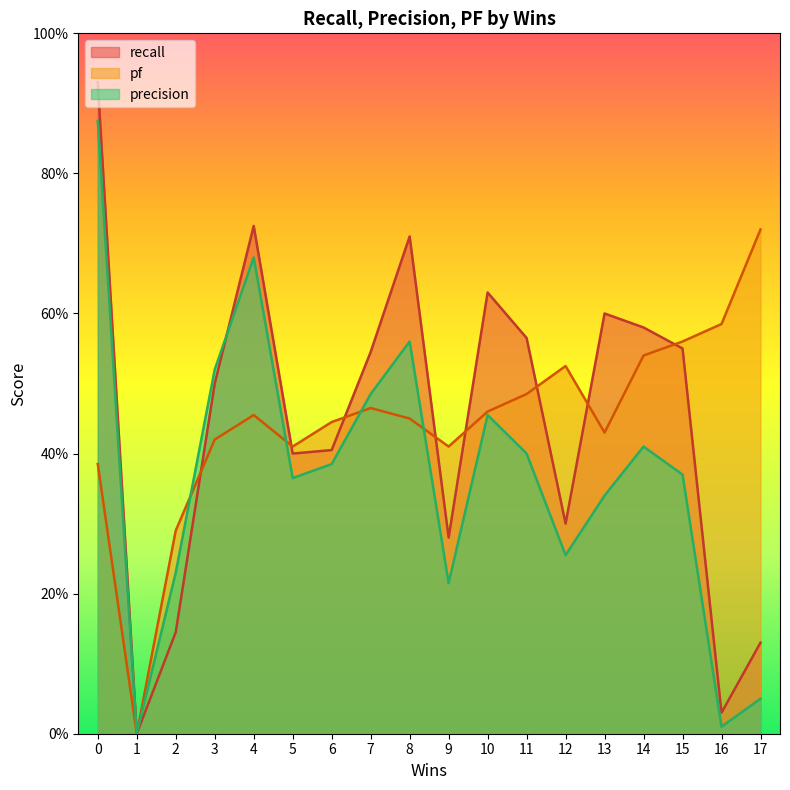

After their last crossing, which series has the higher values: recall or pf?

pf